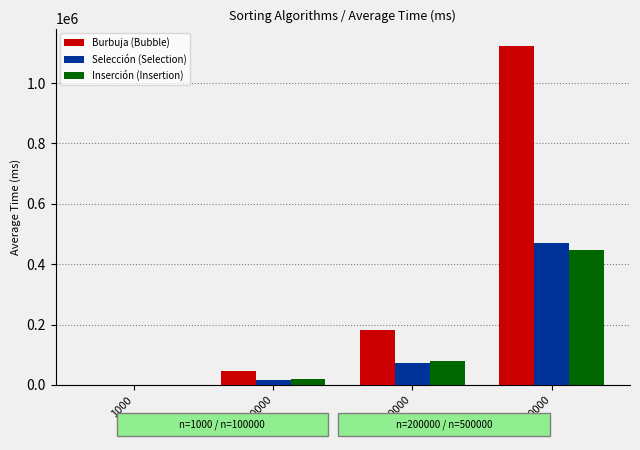

What is the greatest value displayed?

1123950.8